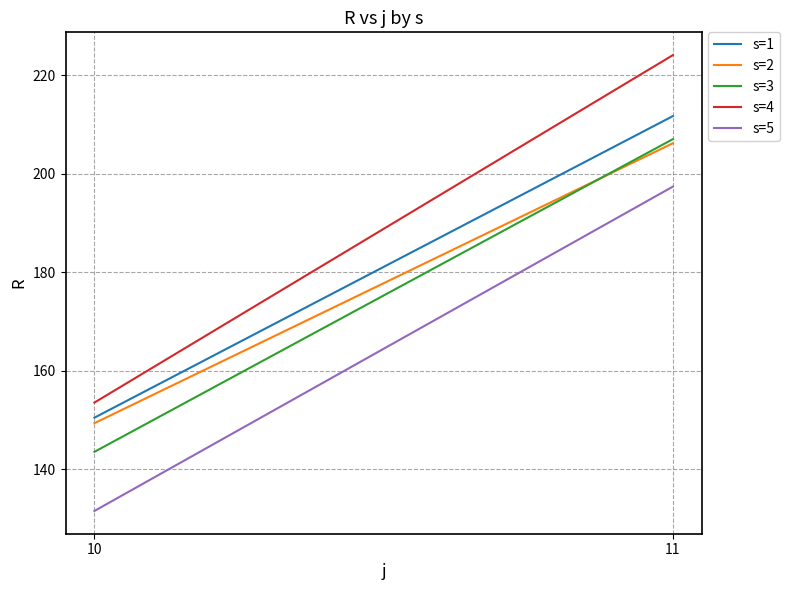

How many values in the s=2 series are below 206?

1